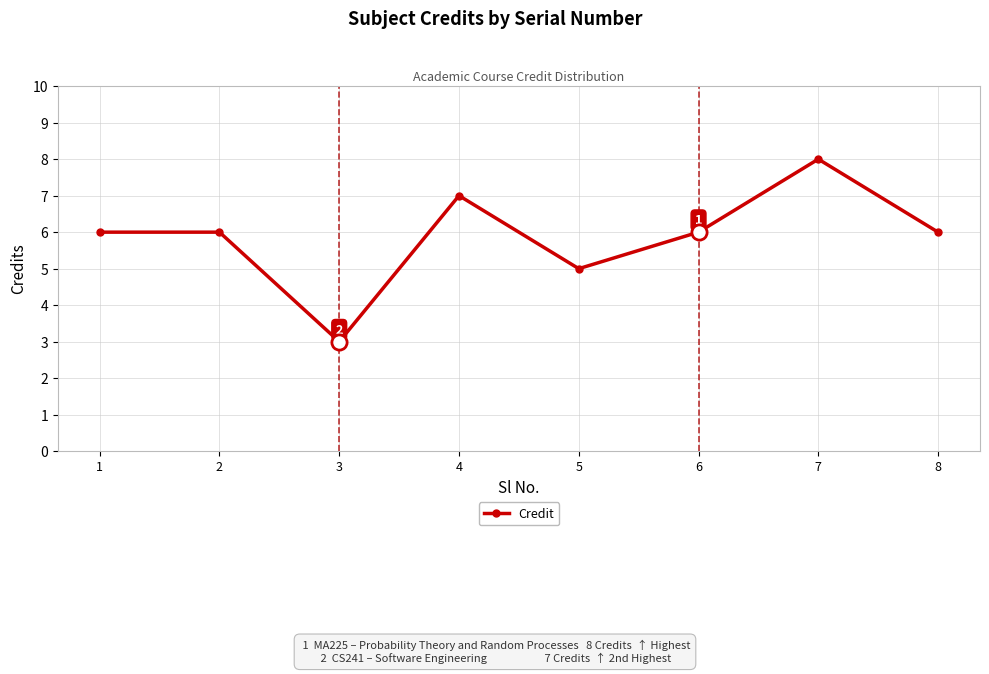

Which has a higher value, 4 or 5?

4